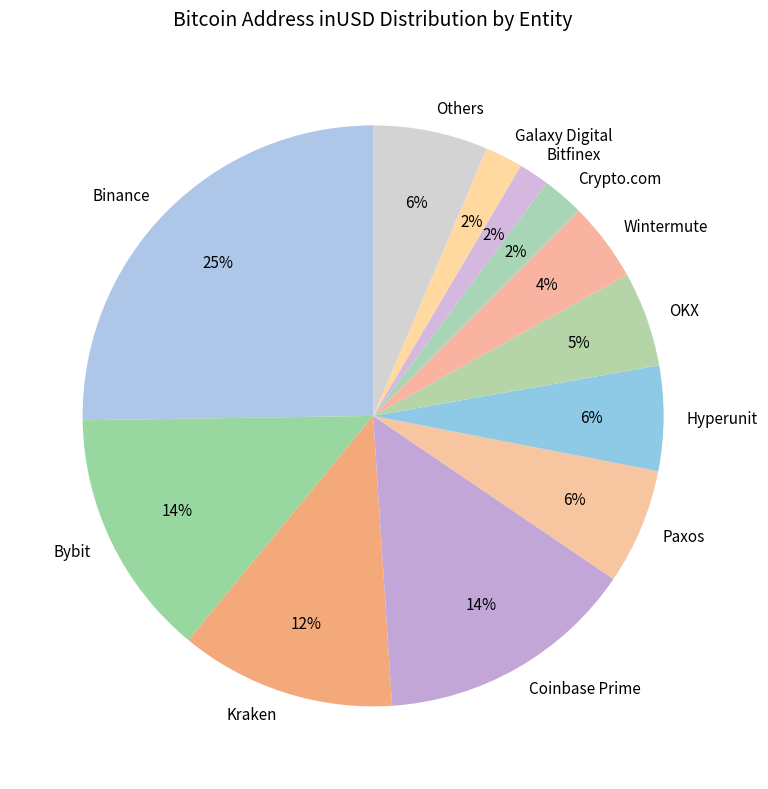

Between Hyperunit and Wintermute, which is larger?

Hyperunit